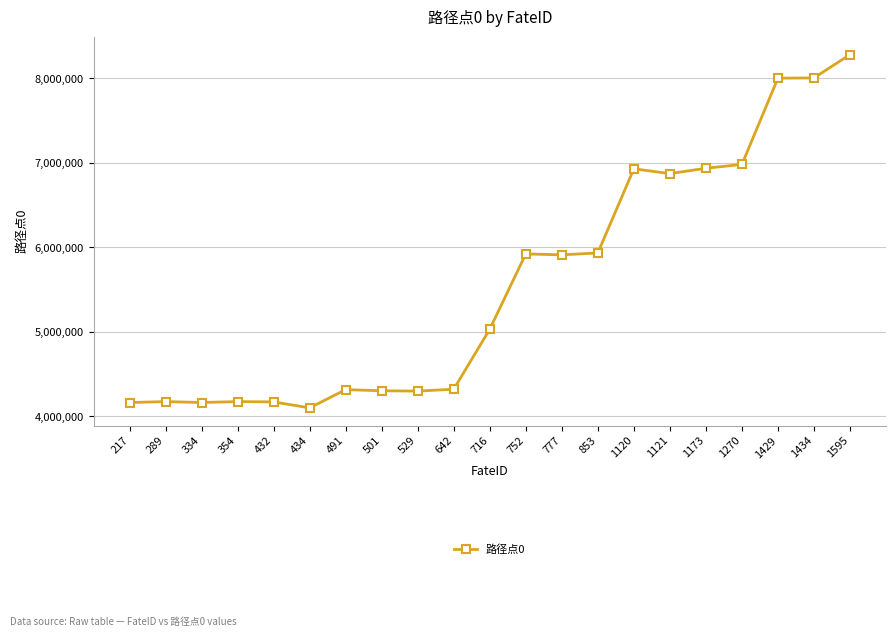

The chart shows a value of 13986828 at 1429. True or false?

False